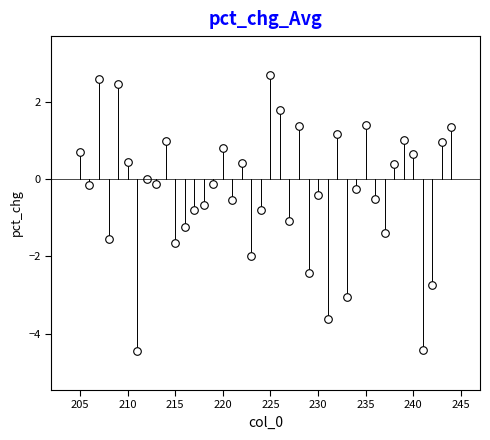

What is the range of Y values (max minus min)?

7.2